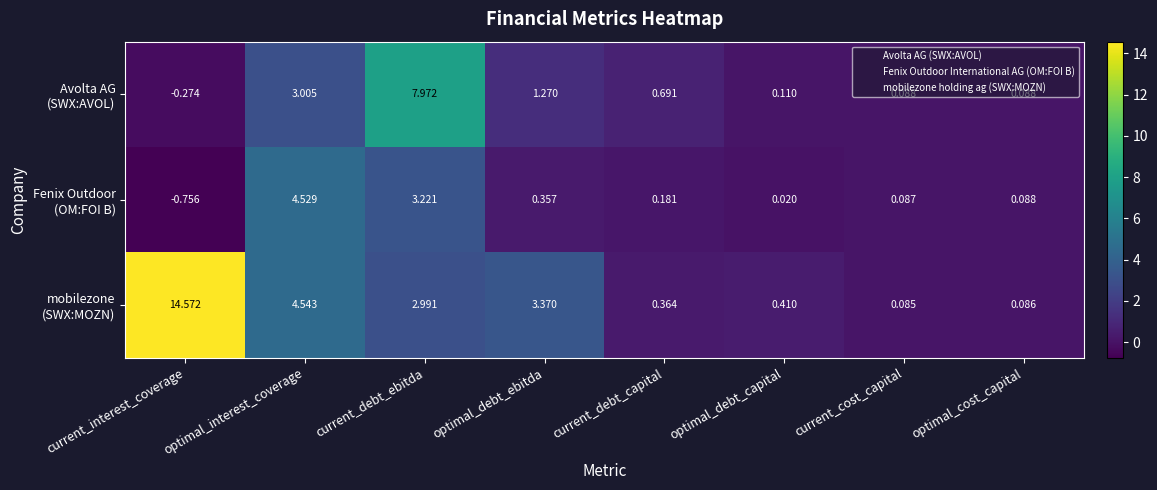

At which category does the chart reach its minimum across all series?

current_interest_coverage